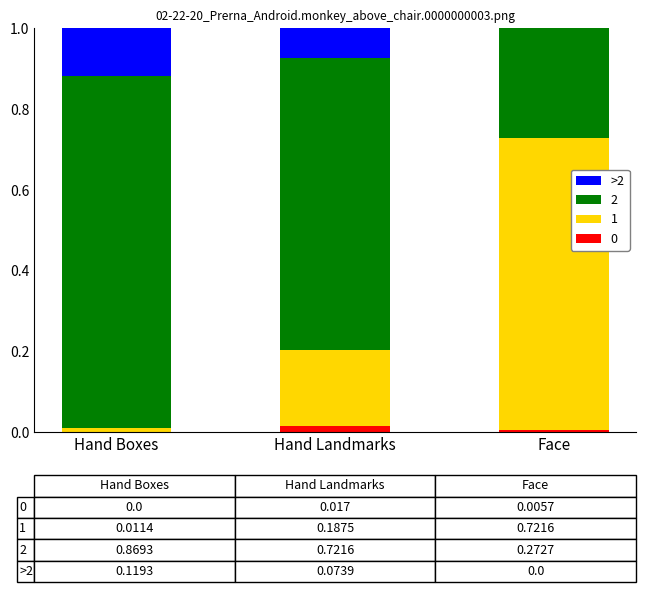

True or false: 0 has a value of 0.0 at Hand Landmarks.

True